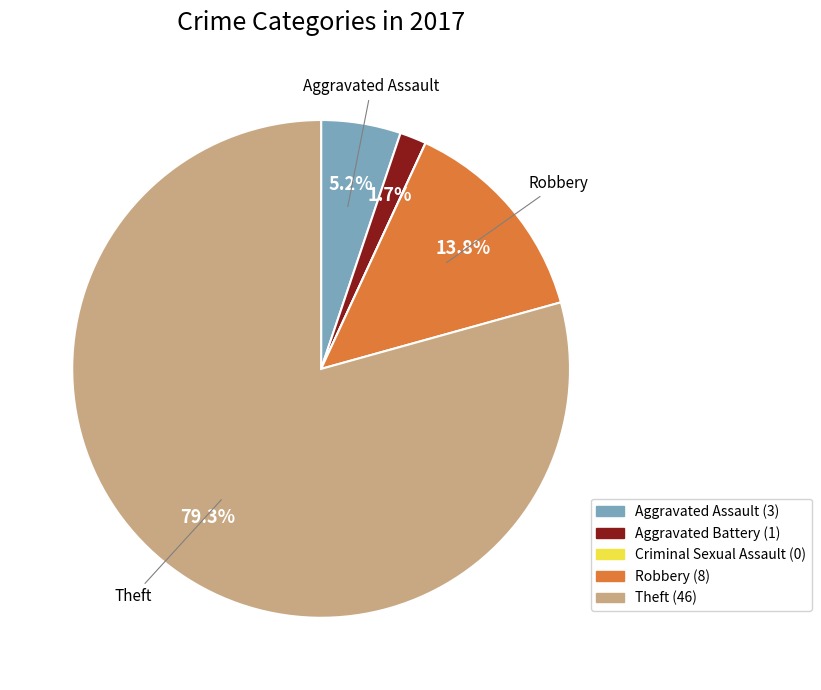

Is there any slice that represents more than half of the pie?

Yes